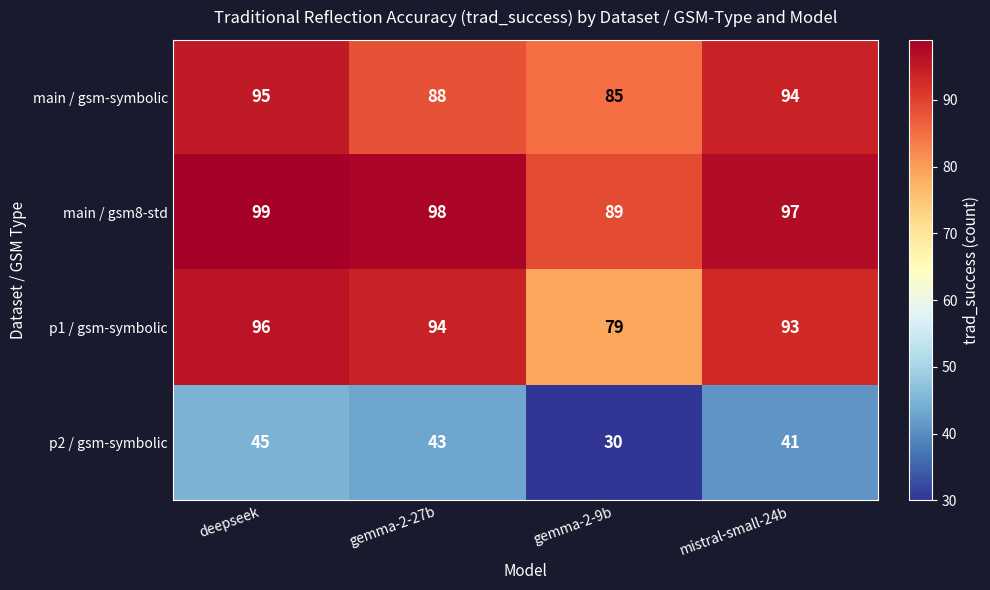

Reading left to right, extract all data points from this chart.

main / gsm-symbolic: deepseek=95	gemma-2-27b=88	gemma-2-9b=85	mistral-small-24b=94
main / gsm8-std: deepseek=99	gemma-2-27b=98	gemma-2-9b=89	mistral-small-24b=97
p1 / gsm-symbolic: deepseek=96	gemma-2-27b=94	gemma-2-9b=79	mistral-small-24b=93
p2 / gsm-symbolic: deepseek=45	gemma-2-27b=43	gemma-2-9b=30	mistral-small-24b=41